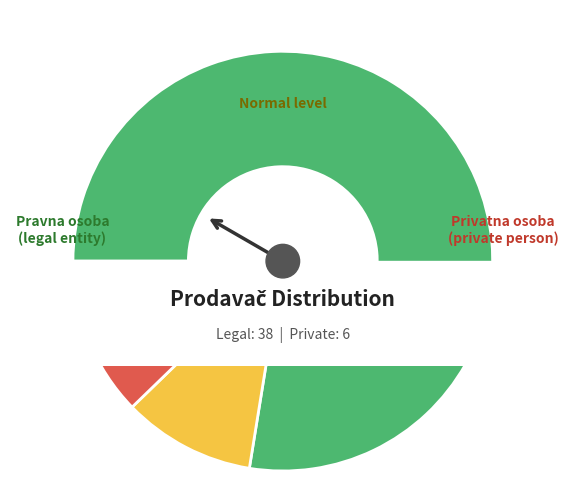

To the nearest percent, what is the difference between the privatna osoba and pravna osoba slice percentages?

73%